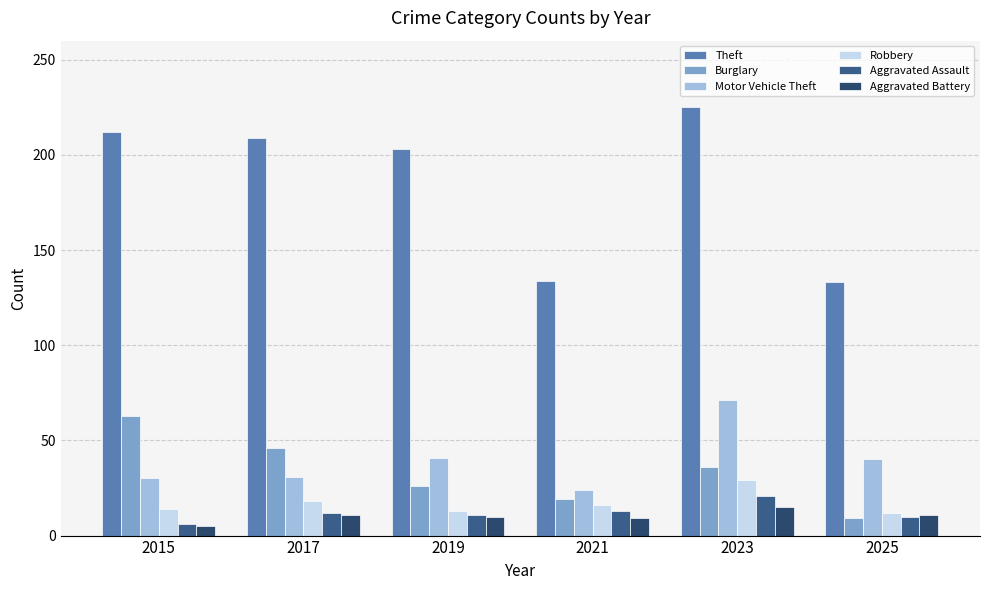

Where does the Robbery series first go above 16?

2017